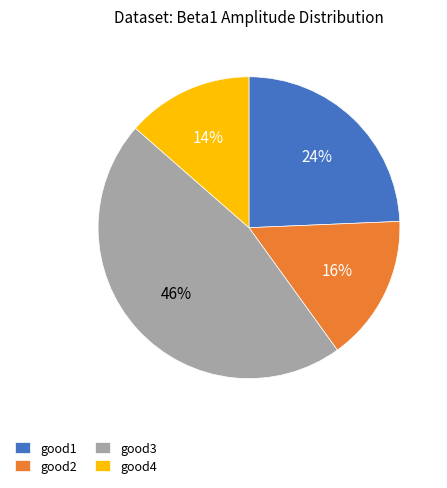

Is it true that good1 is 12% of the pie?

False